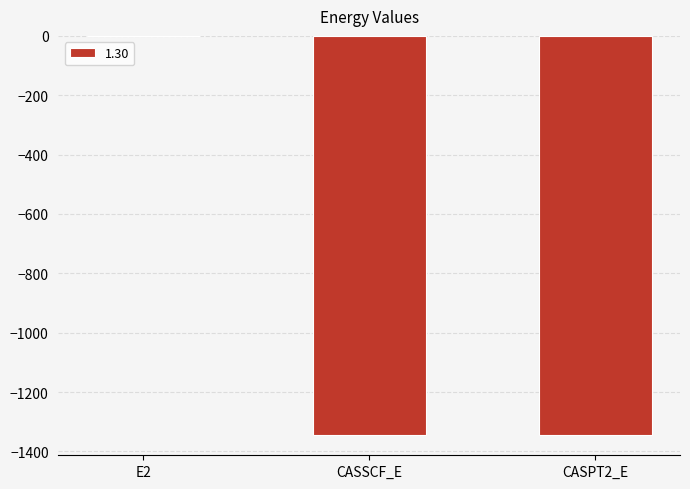

True or false: the data shows -0.4 at E2.

True